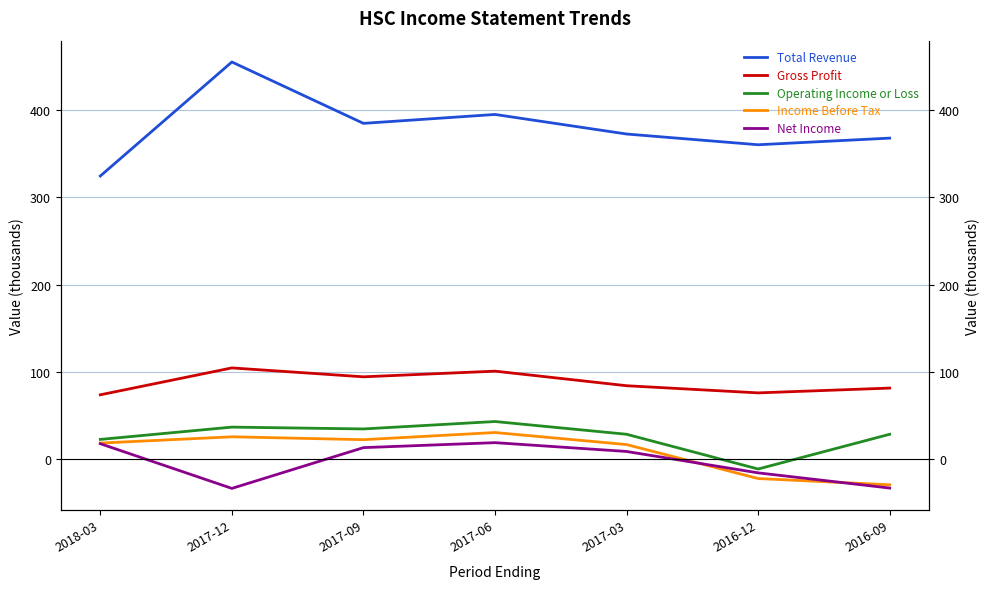

Reading left to right, list all the values displayed in this chart.

Total Revenue: 324.4	455.0	384.7	394.9	372.5	360.2	367.8
Gross Profit: 73.8	104.6	94.4	100.9	84.2	76.0	81.5
Operating Income or Loss: 22.7	36.8	34.7	43.2	28.6	-11.2	28.6
Income Before Tax: 18.5	25.7	22.4	30.6	16.8	-22.1	-29.3
Net Income: 17.8	-33.4	13.3	19.0	8.9	-15.6	-33.0